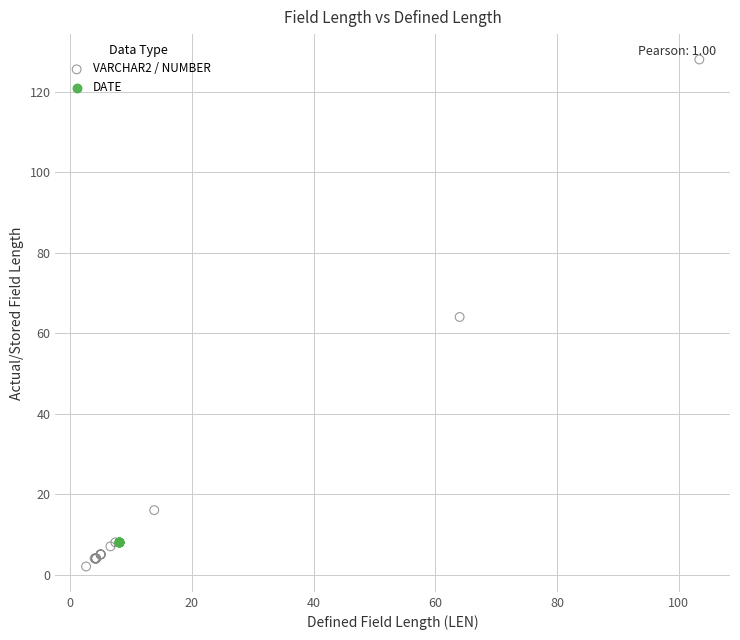

Which series contains the highest Y value?

VARCHAR2 / NUMBER